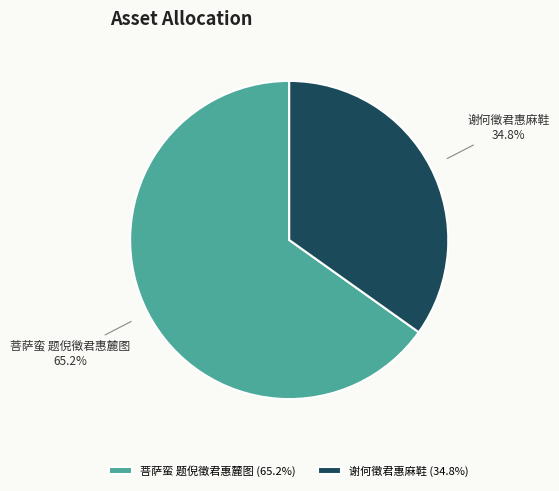

The 谢何徵君惠麻鞋 slice represents 35% of the pie. True or false?

True